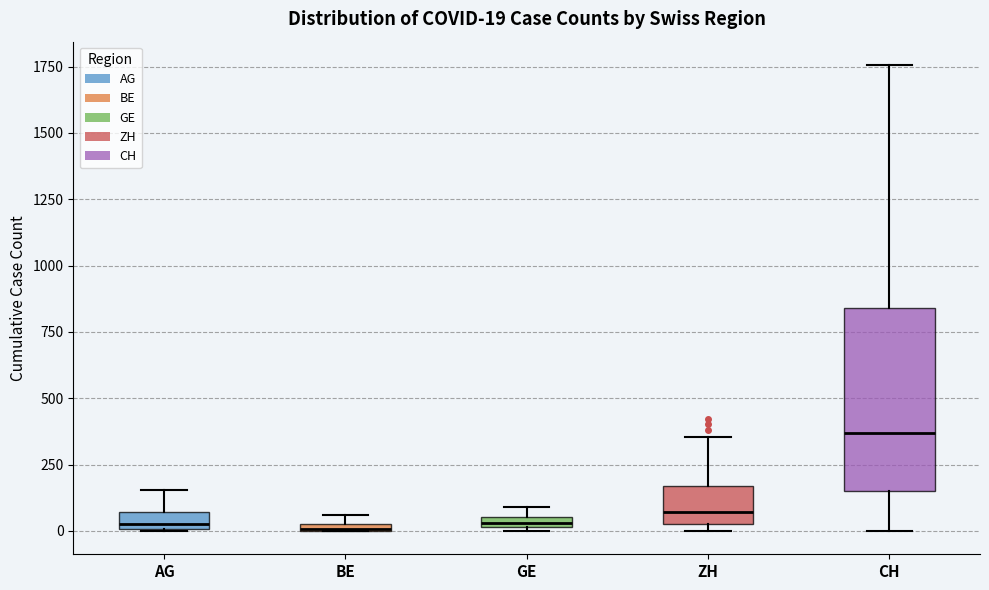

Which box's median line is the highest?

CH